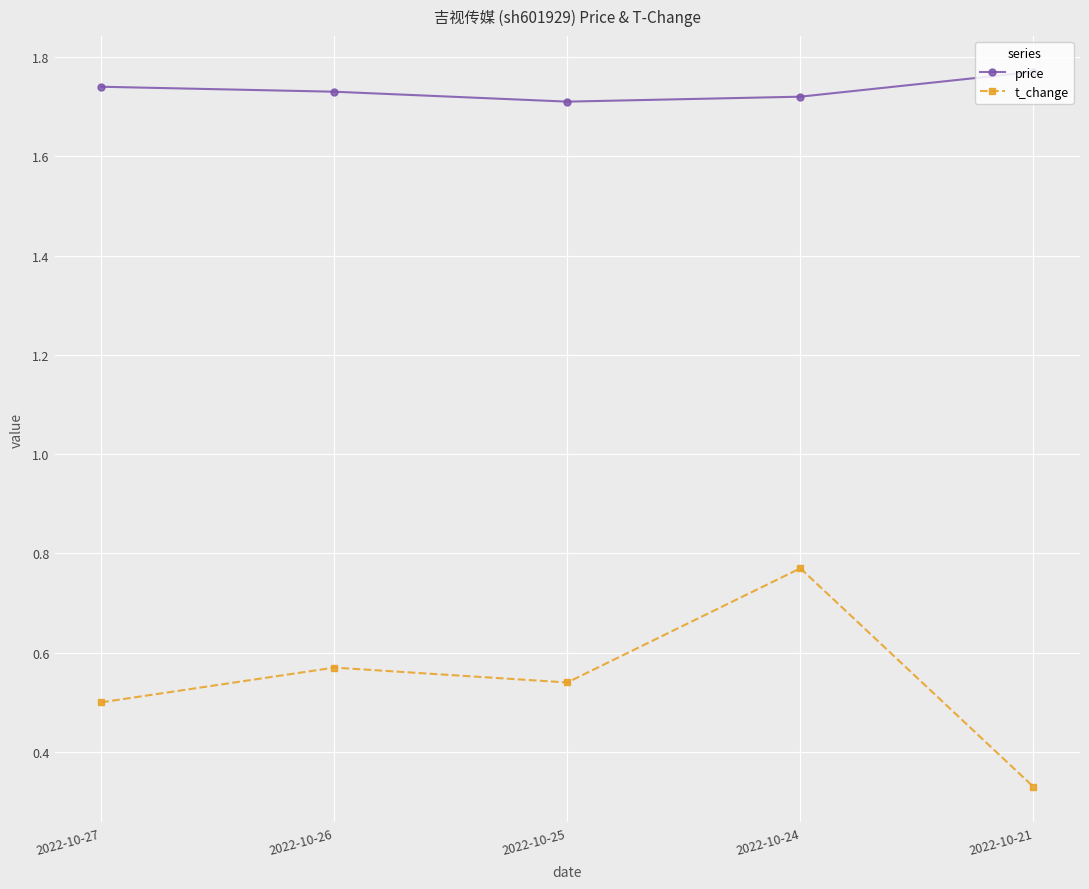

True or false: t_change and price cross at least once.

False